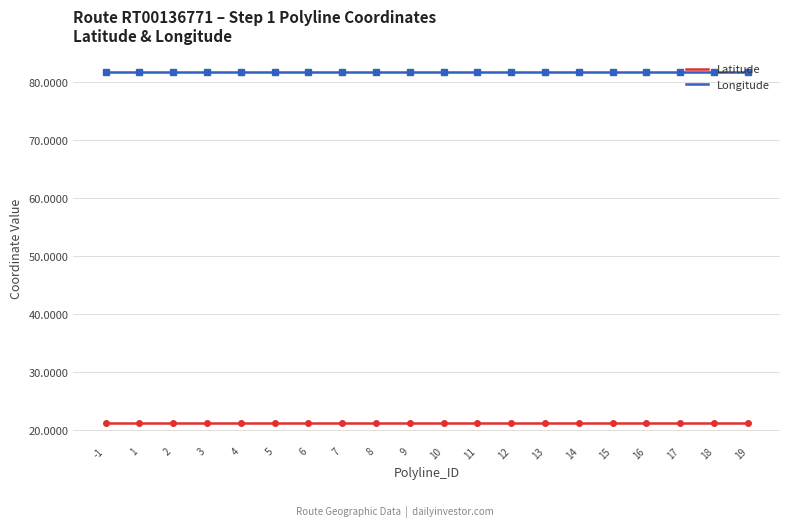

Is this an area chart (filled region under the line)?

No